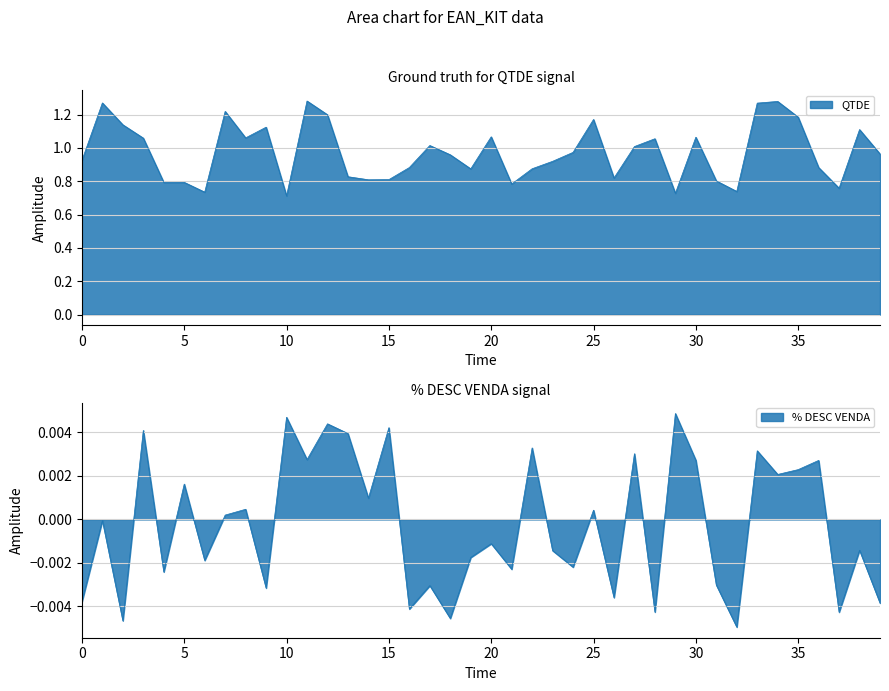

How many categories are shown in the chart?

40